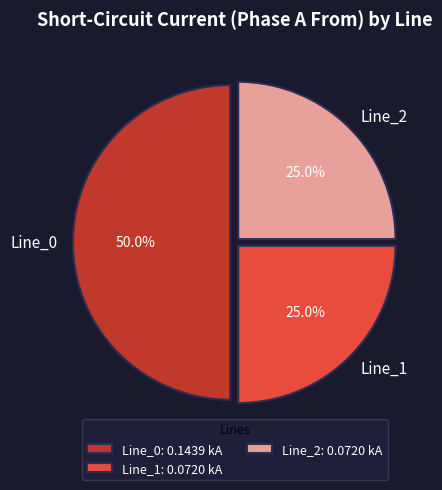

How much of the chart is everything except Line_2?

75.0%